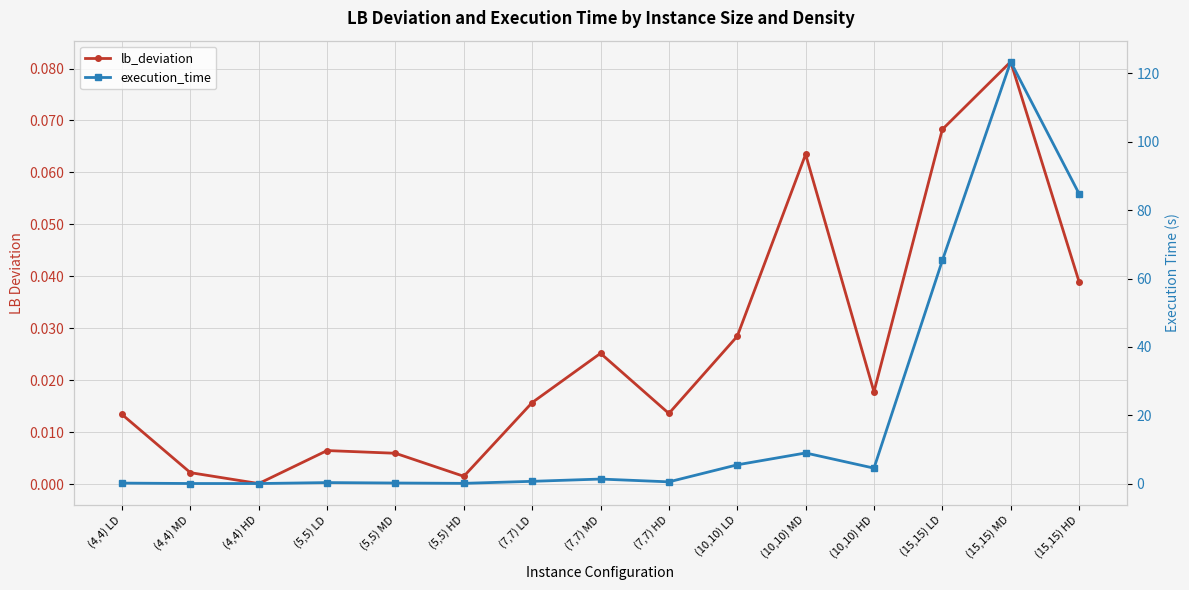

At (15,15) HD, list the series in order from largest to smallest.

execution_time, lb_deviation